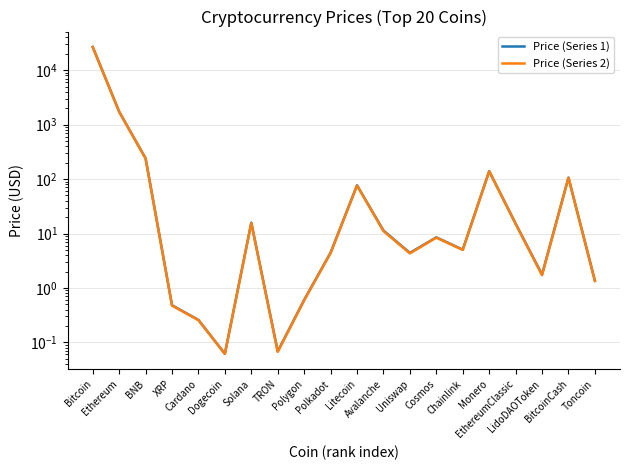

How many interior local valleys does the Price (Series 2) series have?

5